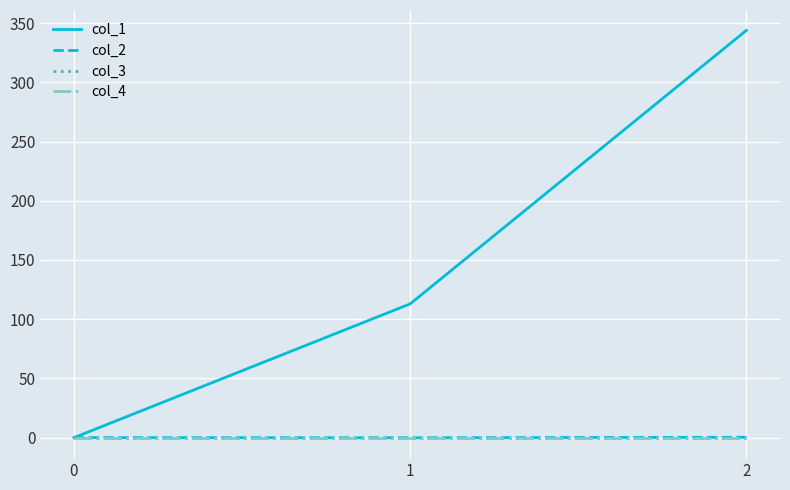

True or false: col_1 has a value of 112.9 at 1.

True